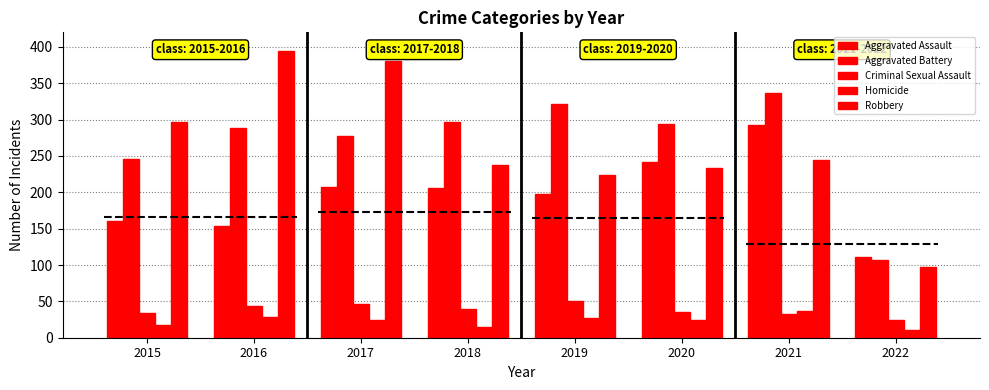

What is the spread (max minus min) of values at 2017?

357